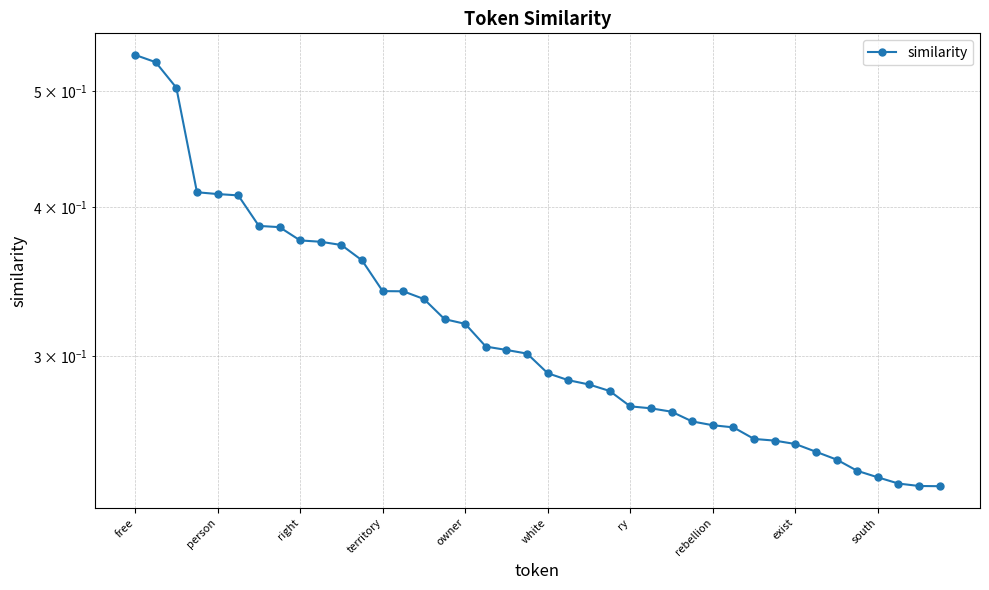

At which label is the value closest to 0?

39